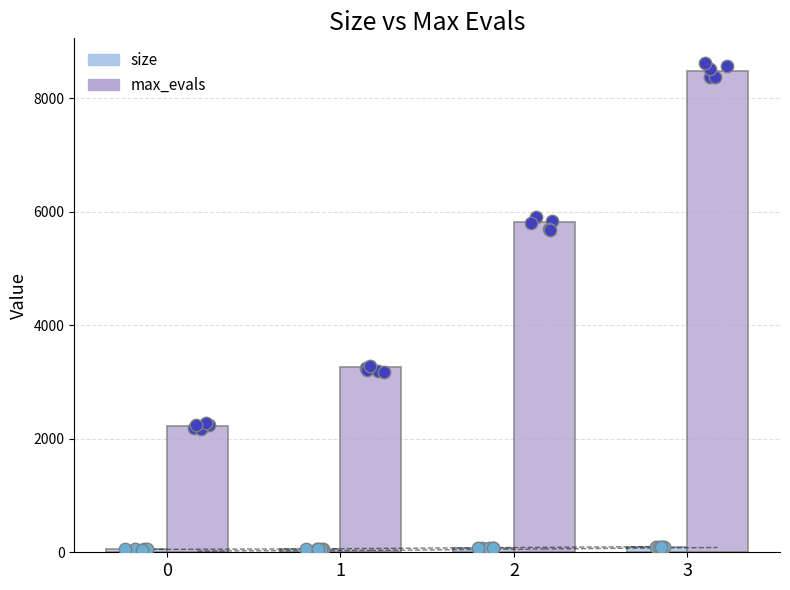

Which series has the widest spread of Y values?

max_evals